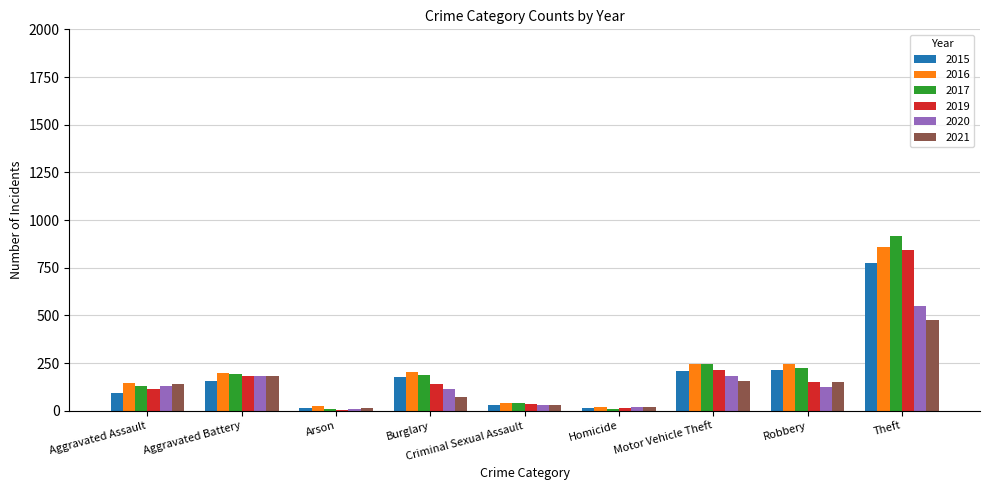

What is the maximum value shown in the chart?

916